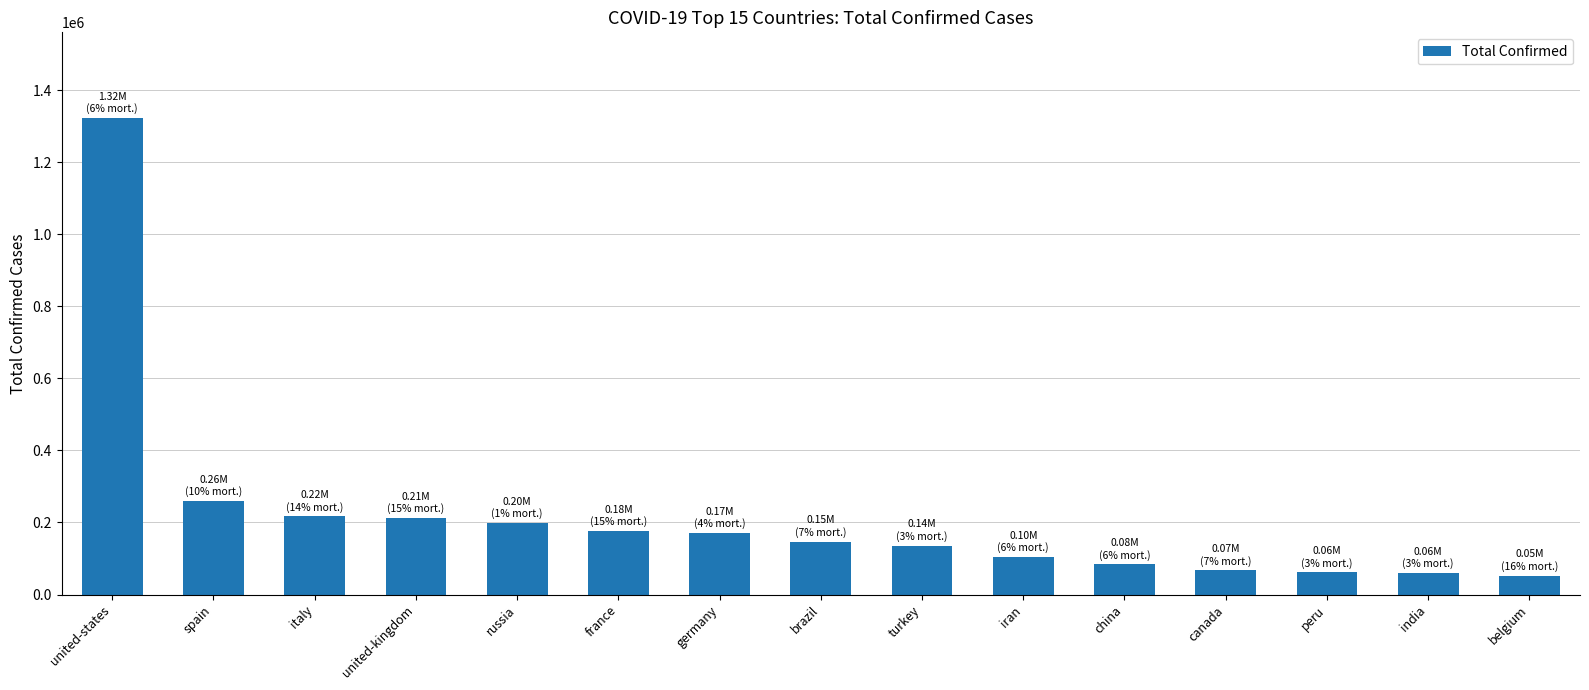

Between russia and peru, which is larger?

russia